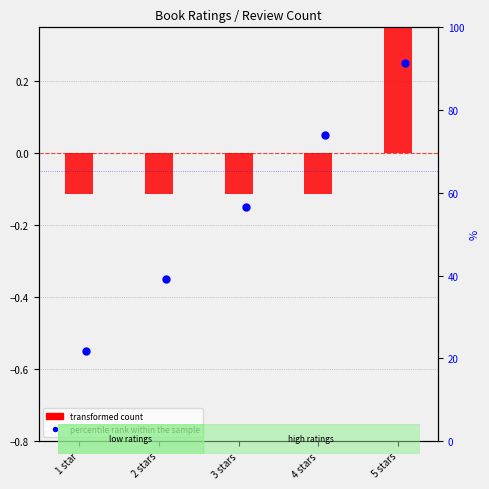

Is the value of percentile rank within the sample at 4 stars greater than the value of transformed count at 2 stars?

Yes